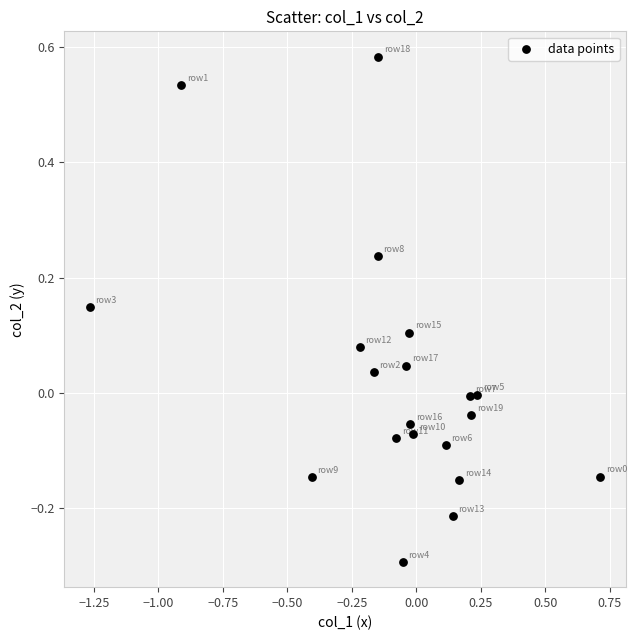

What is the range of Y values (max minus min)?

0.9